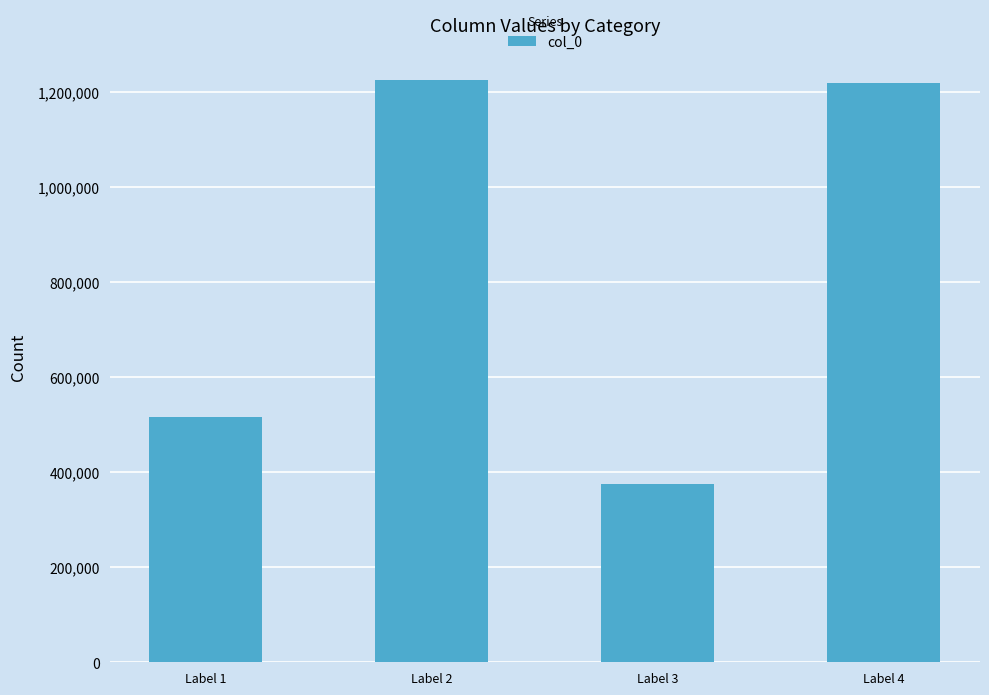

Between Label 3 and Label 4, which is larger?

Label 4